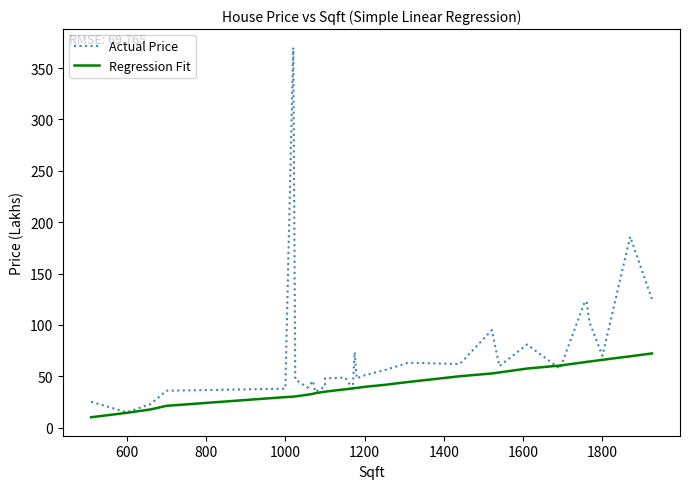

Which series has the largest range (max minus min)?

Actual Price